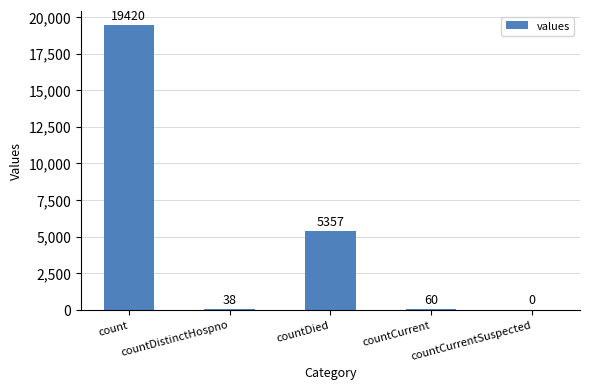

What is the maximum value shown in the chart?

19420